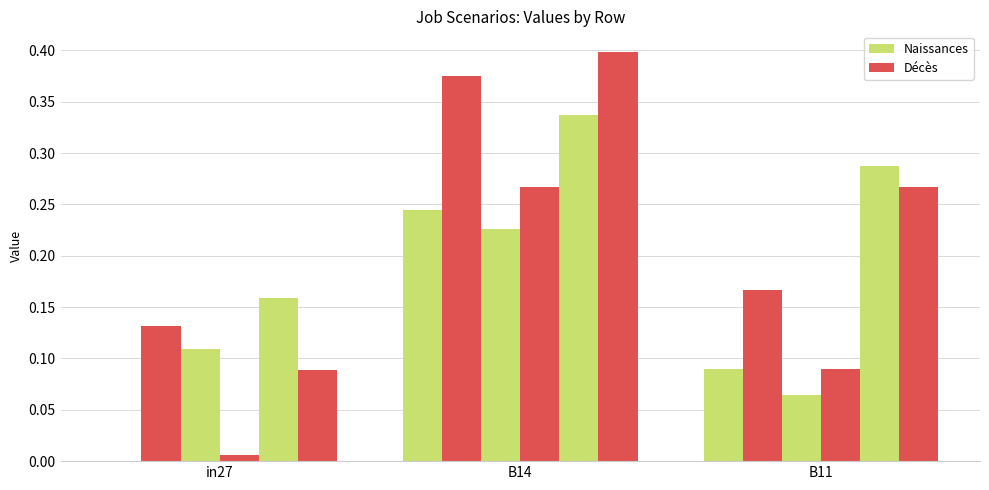

How many distinct data groups are displayed?

6